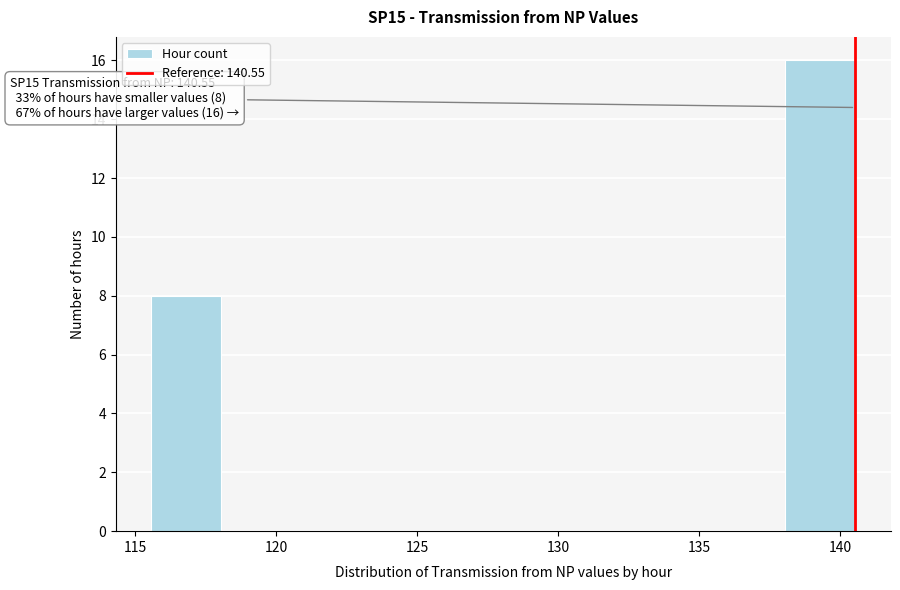

Which range on the x-axis has the tallest bar?

138.05 to 140.55